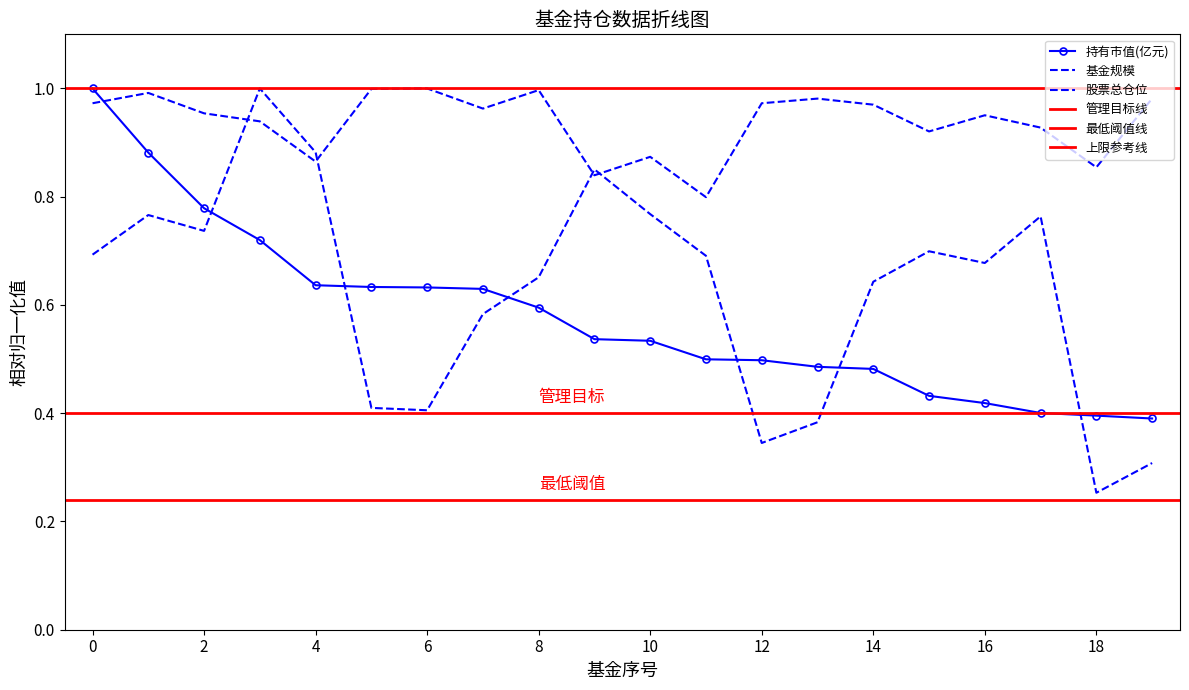

What is the difference between the maximum and minimum values in the 基金规模 series?

0.7